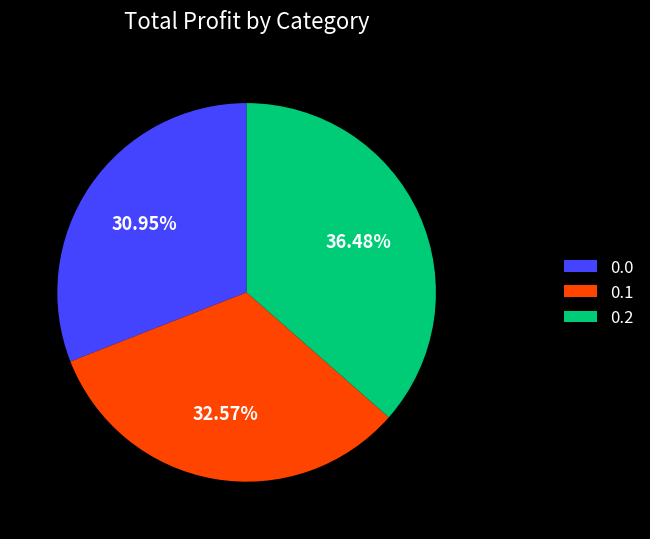

What is the ratio of the value at 0.2 to the value at 0.1?

1.1